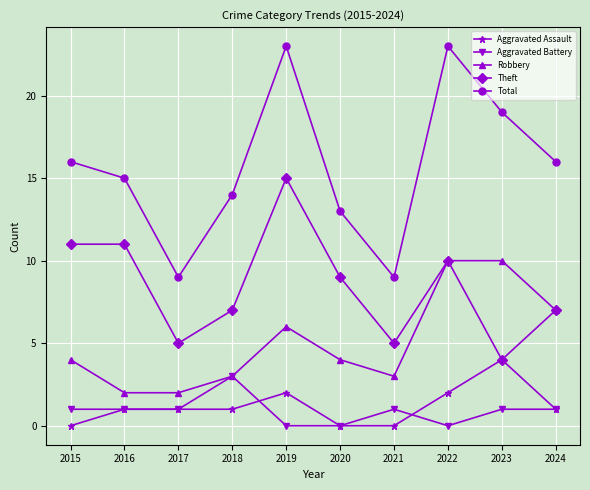

True or false: Total has a value of 14 at 2018.

True